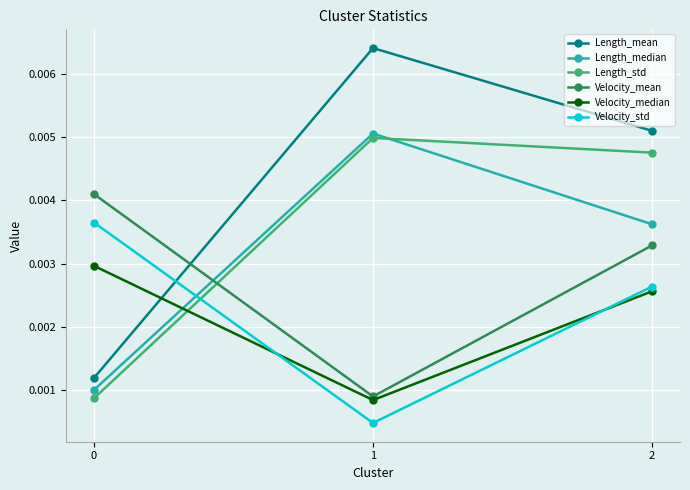

Which series has the widest spread of values?

Length_mean